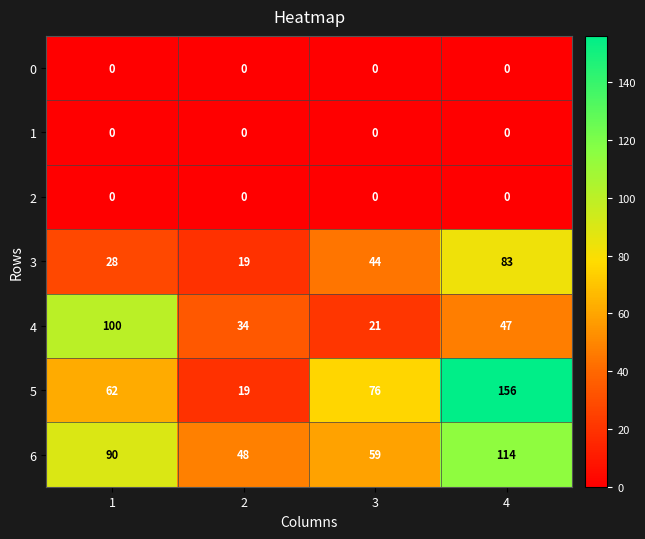

Between 1 and 2, which series saw the biggest shift?

4